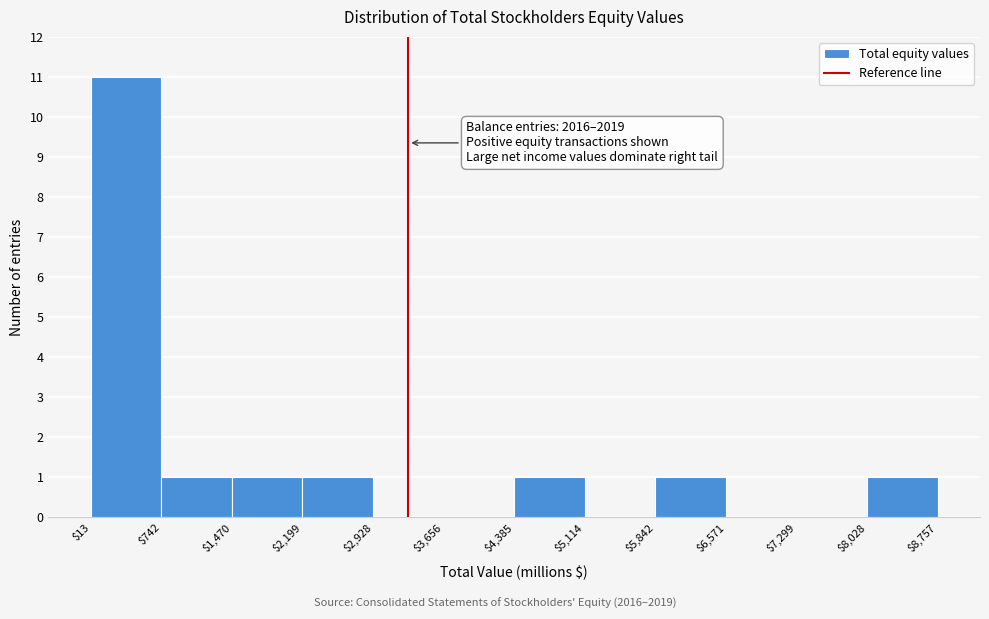

Which range on the x-axis has the tallest bar?

$13 to $742